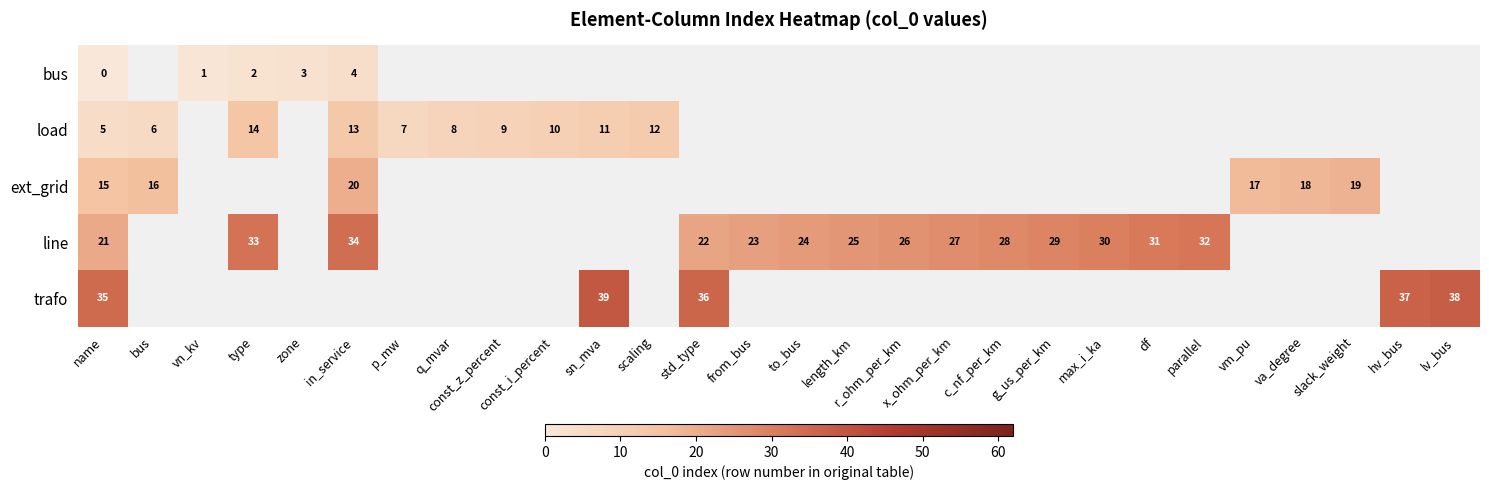

The trafo series shows 38 at lv_bus. True or false?

True